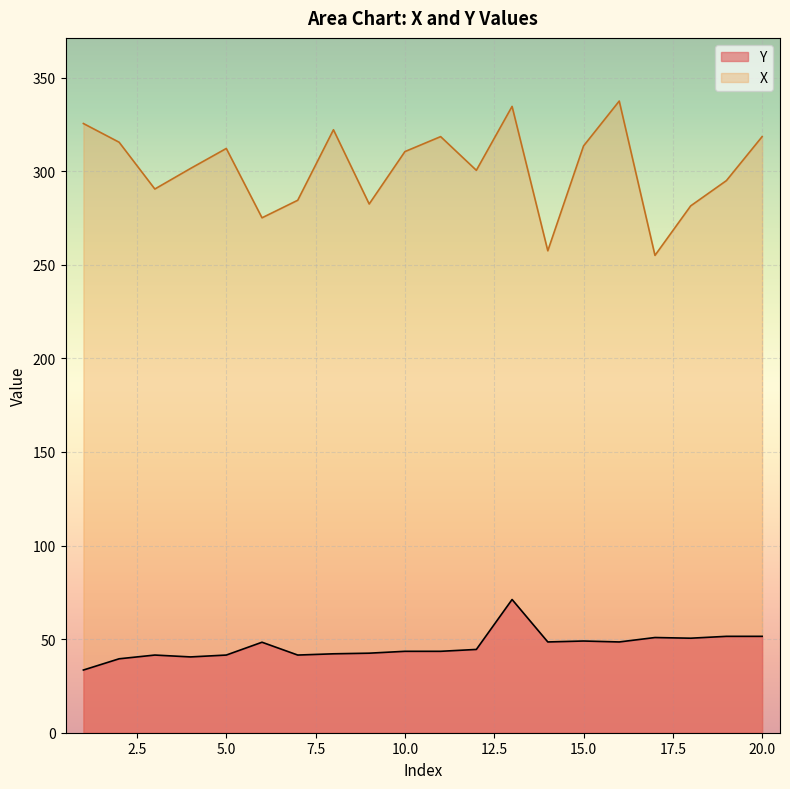

What are all the series names shown in the legend?

Y, X